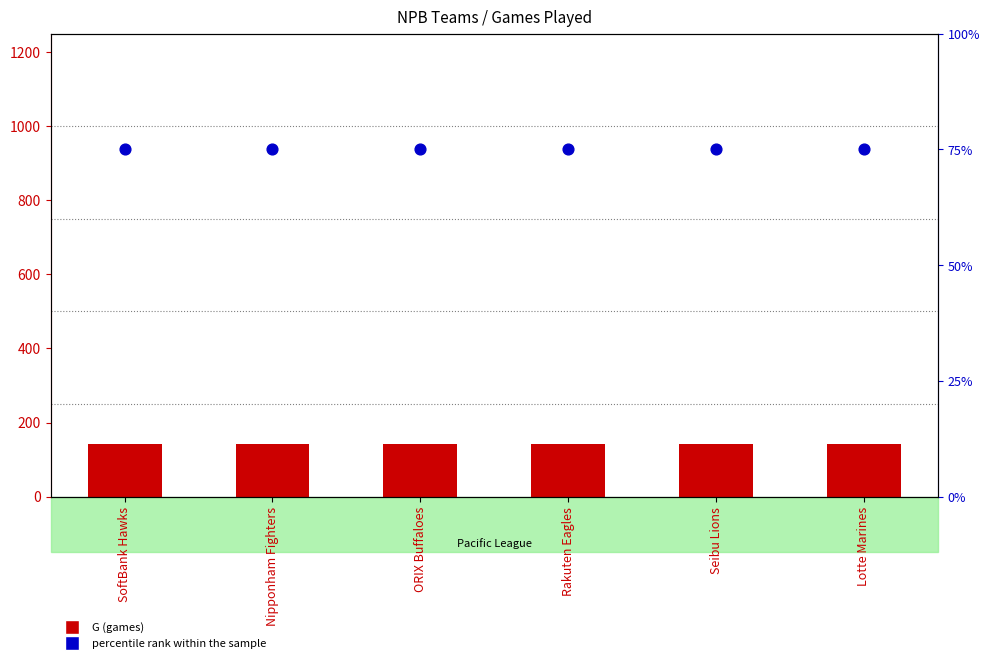

At which category is the sum across all series the highest?

SoftBank Hawks